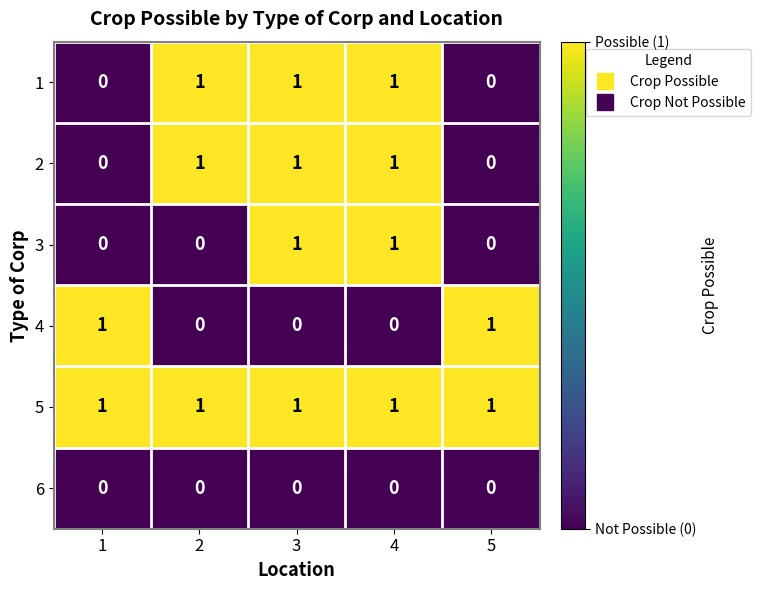

What is the total value across all series at 4?

4